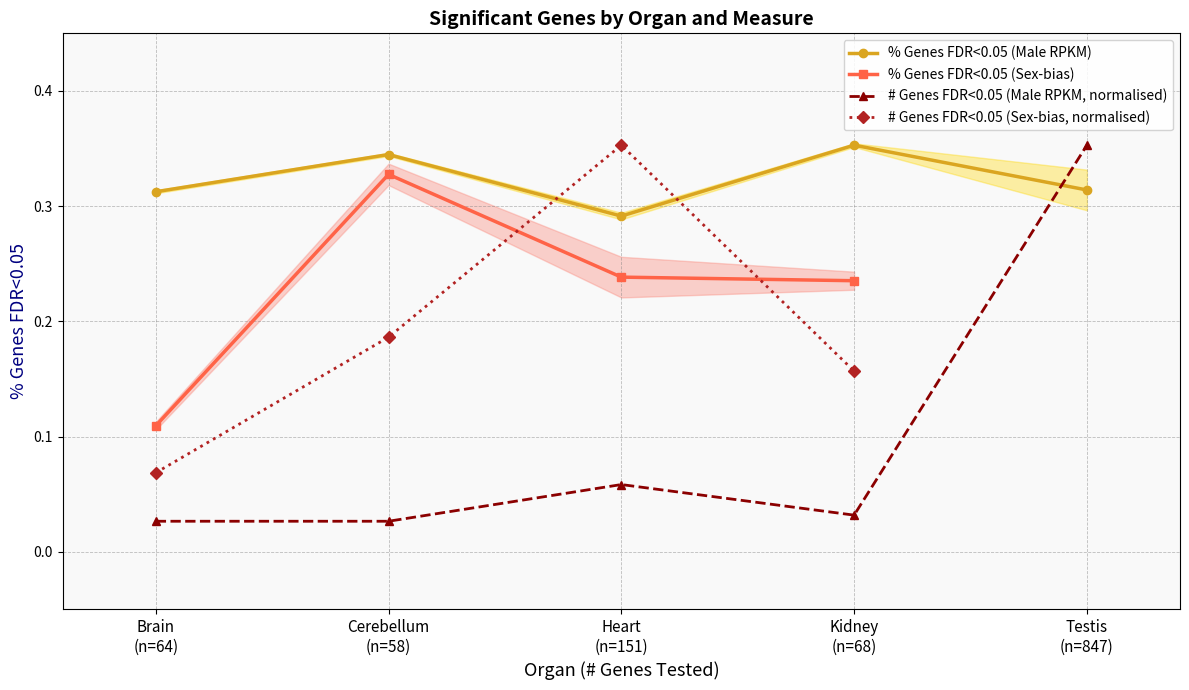

True or false: there are more than 0 points higher than both neighbors.

True